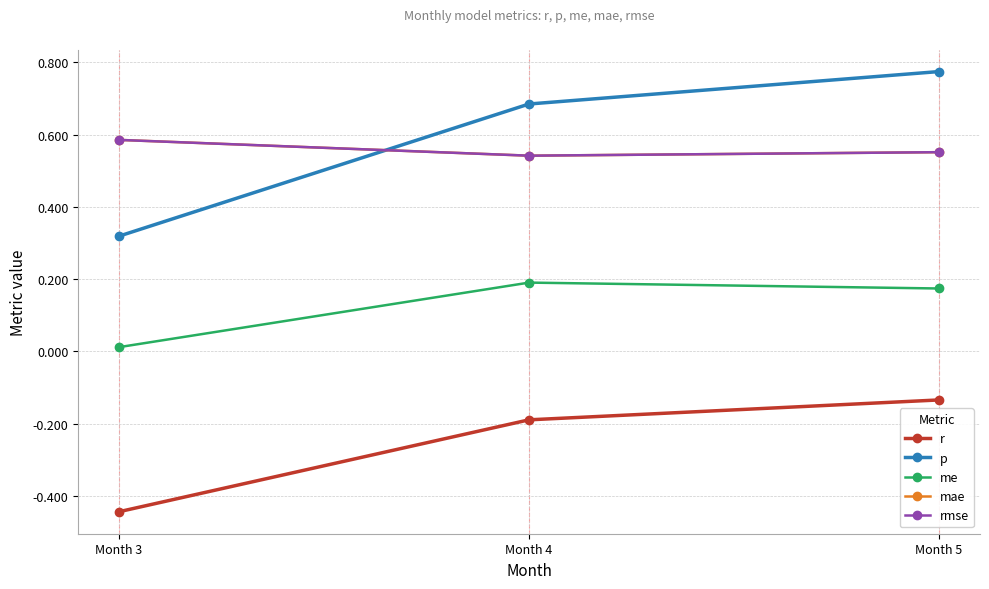

At which category is the sum across all series the highest?

Month 5